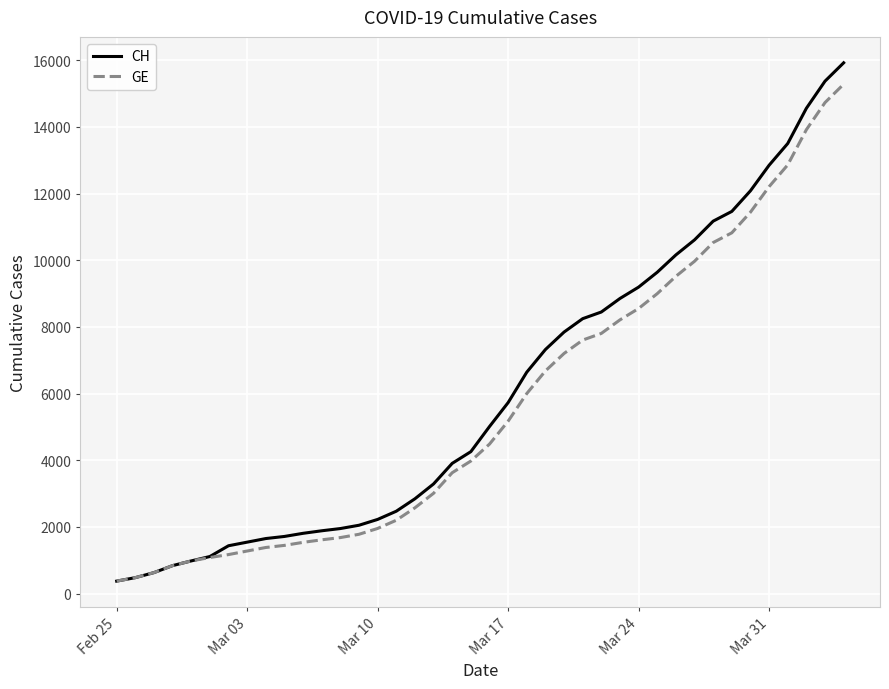

What is the sum of all GE values?

225656